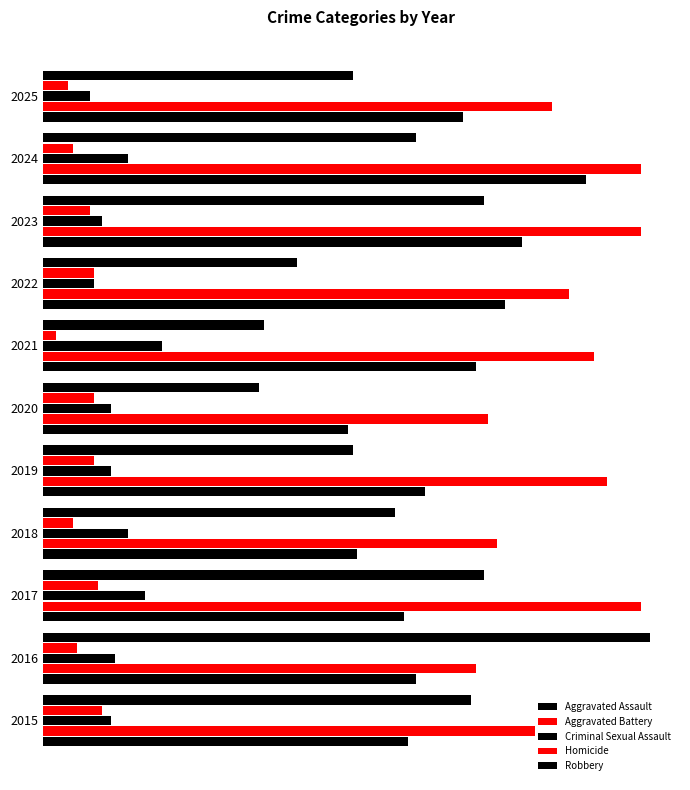

What is the greatest value displayed?

143